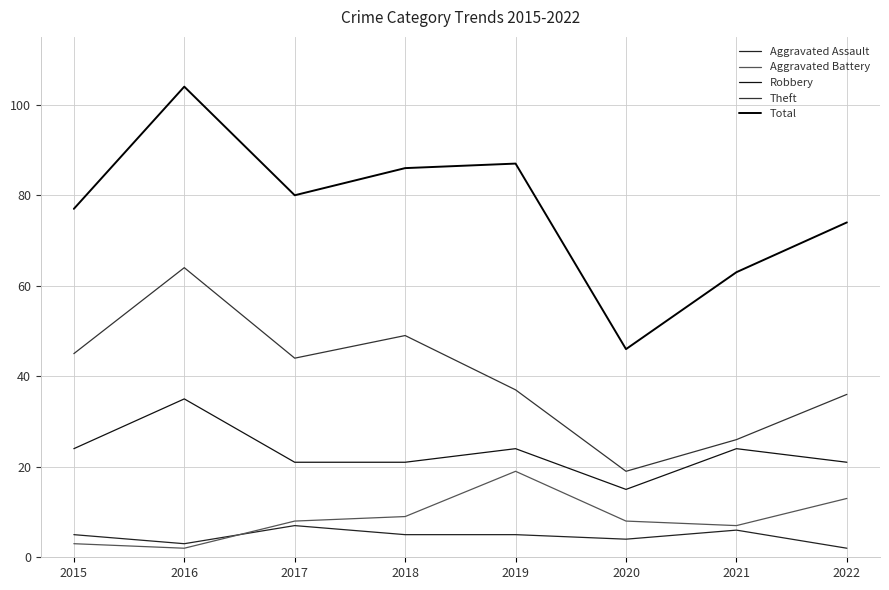

True or false: Theft and Aggravated Assault intersect in this chart.

False